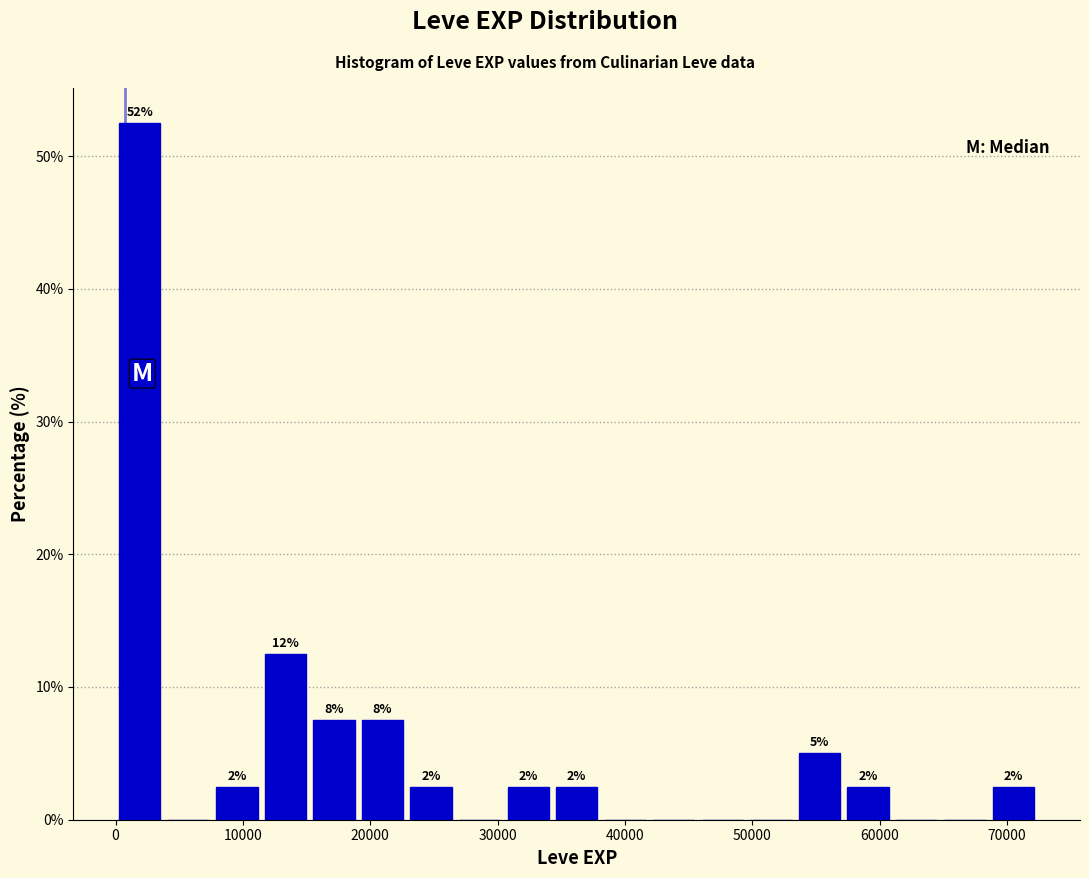

Read against the x-axis, roughly where is the centre of the tallest bar?

2000